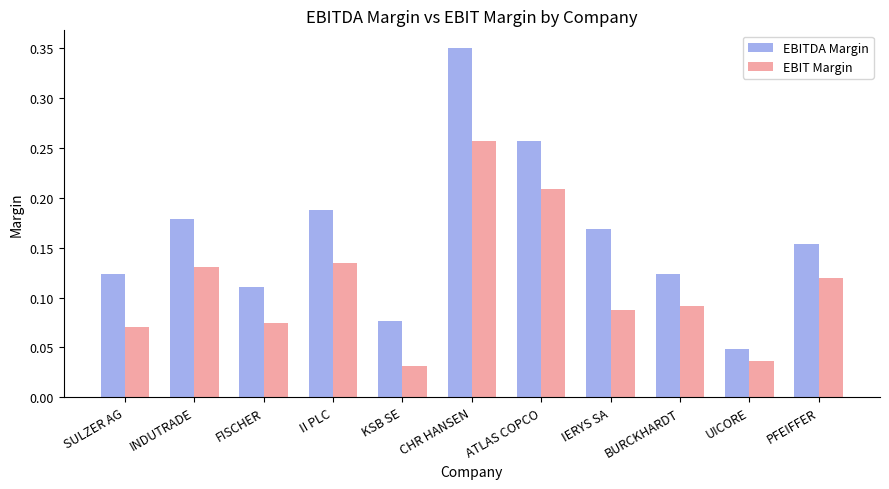

Which series changed the most between FISCHER and CHR HANSEN?

EBITDA Margin